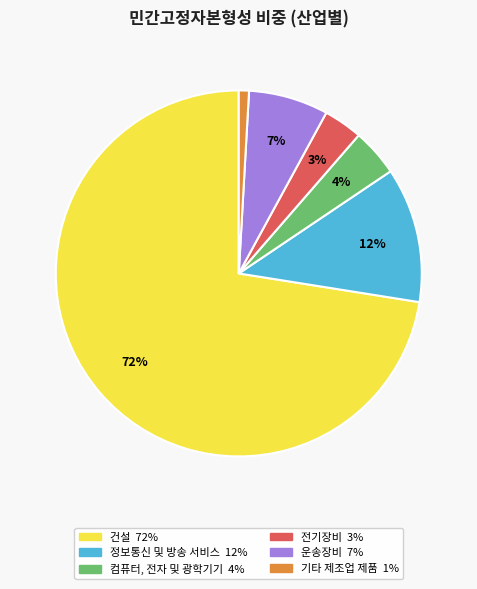

To the nearest percent, what is the average slice percentage?

17%